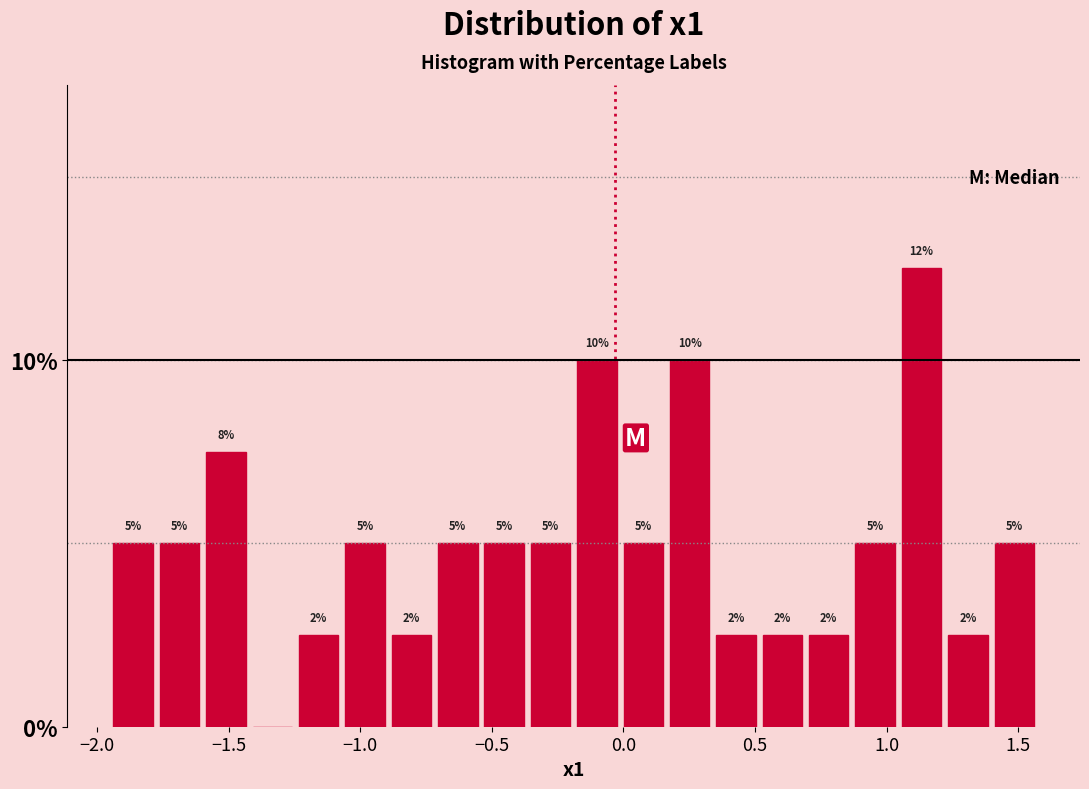

Read against the x-axis, roughly where is the centre of the tallest bar?

1.15